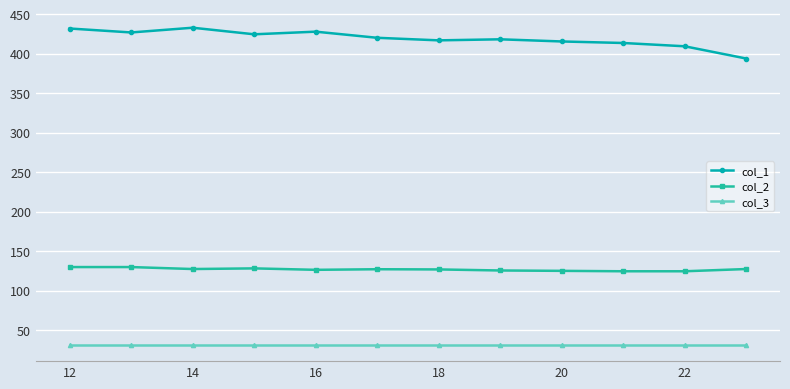

Which series has the widest spread of values?

col_1